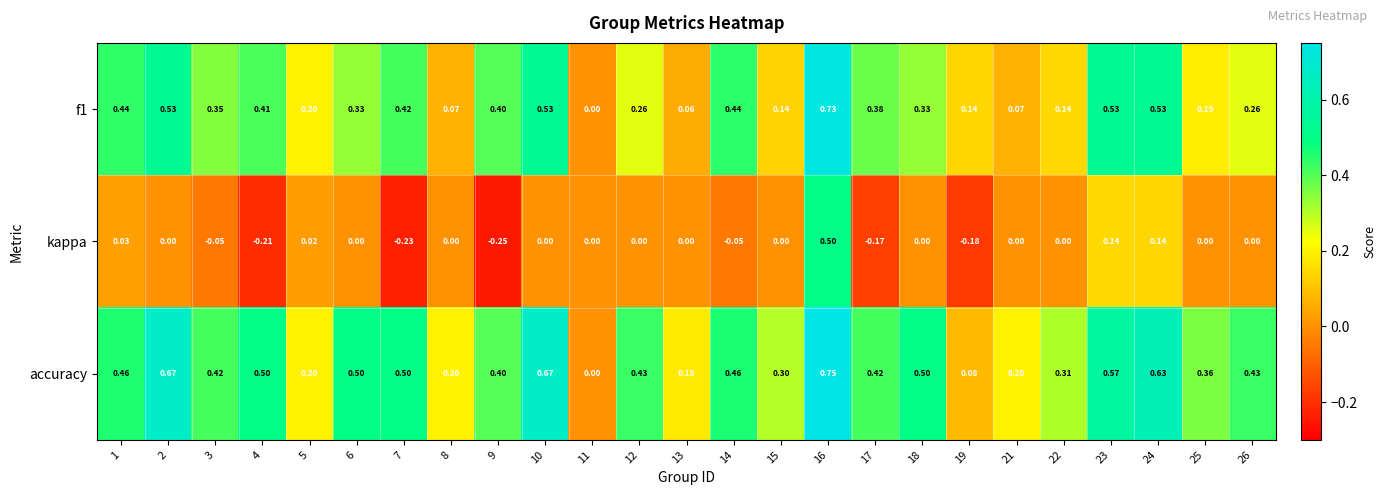

List the series in order of their peak value, lowest first.

kappa, f1, accuracy